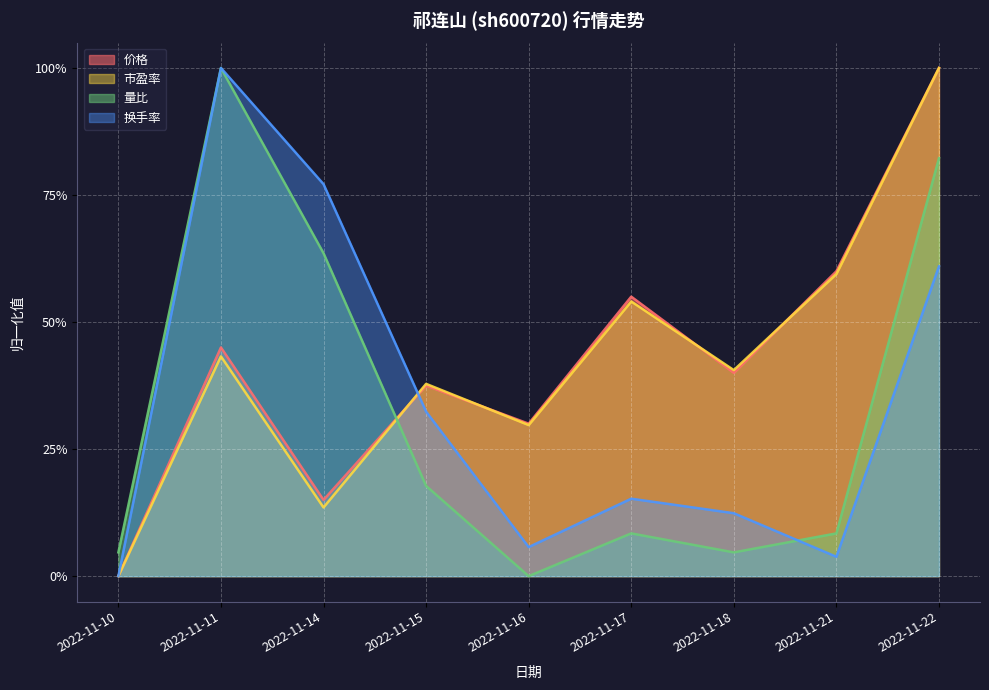

What is the average value of the 换手率 series?

0.3